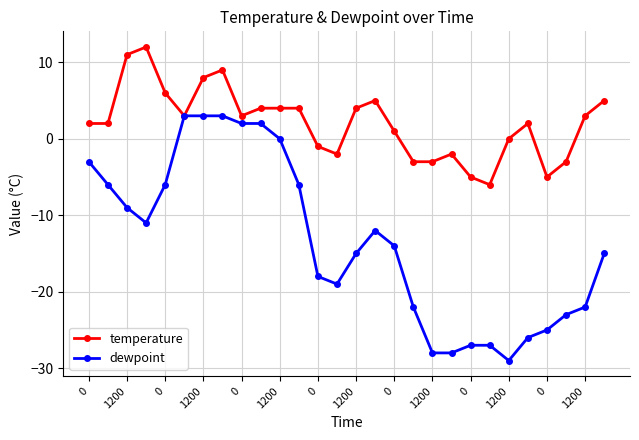

Rank the series by their maximum value, from lowest to highest.

dewpoint, temperature